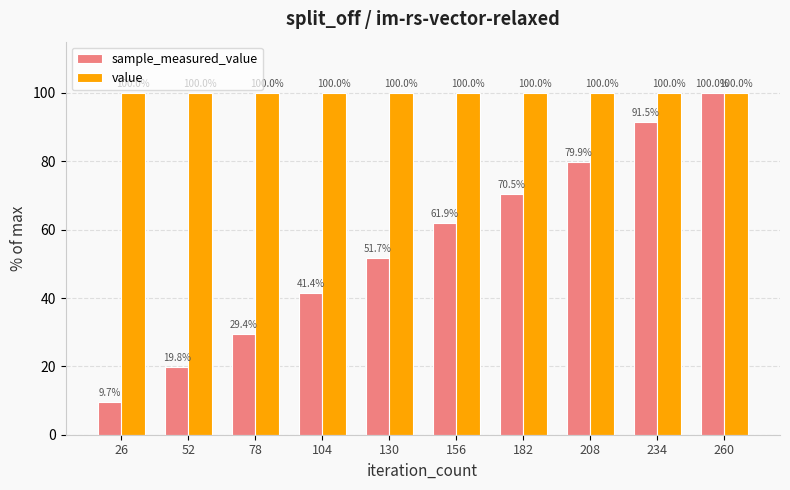

What is the value of the sample_measured_value bar at the 8th from the left?

79.9